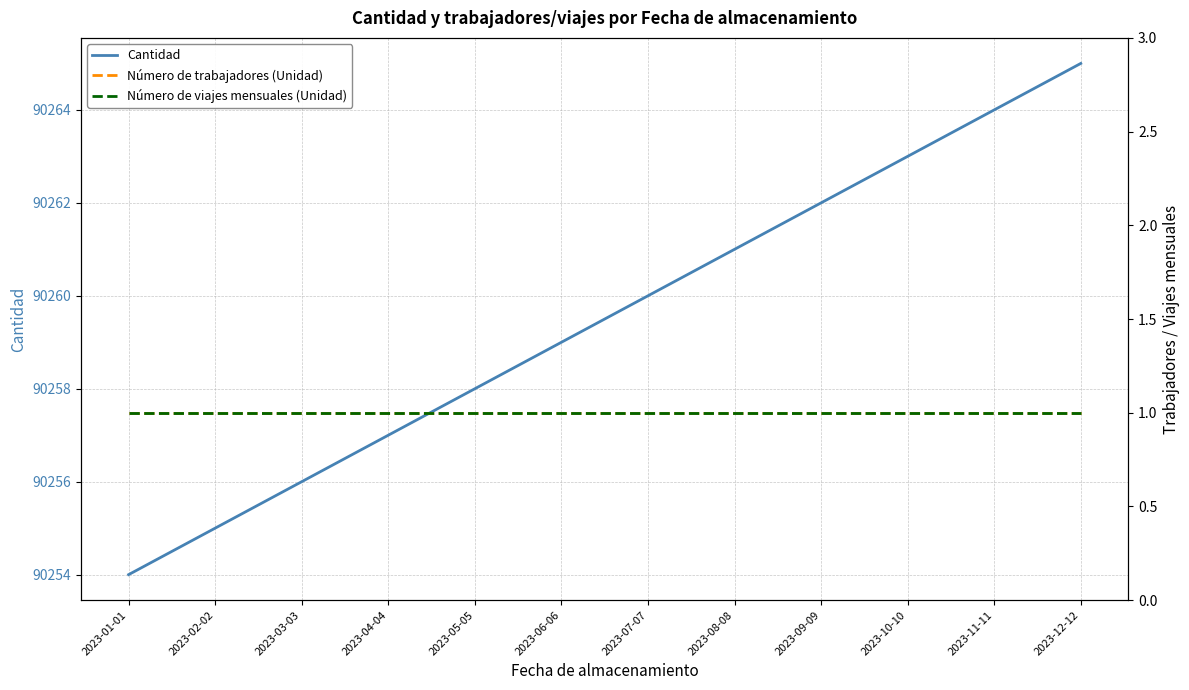

True or false: Número de trabajadores (Unidad) and Número de viajes mensuales (Unidad) cross at least once.

False